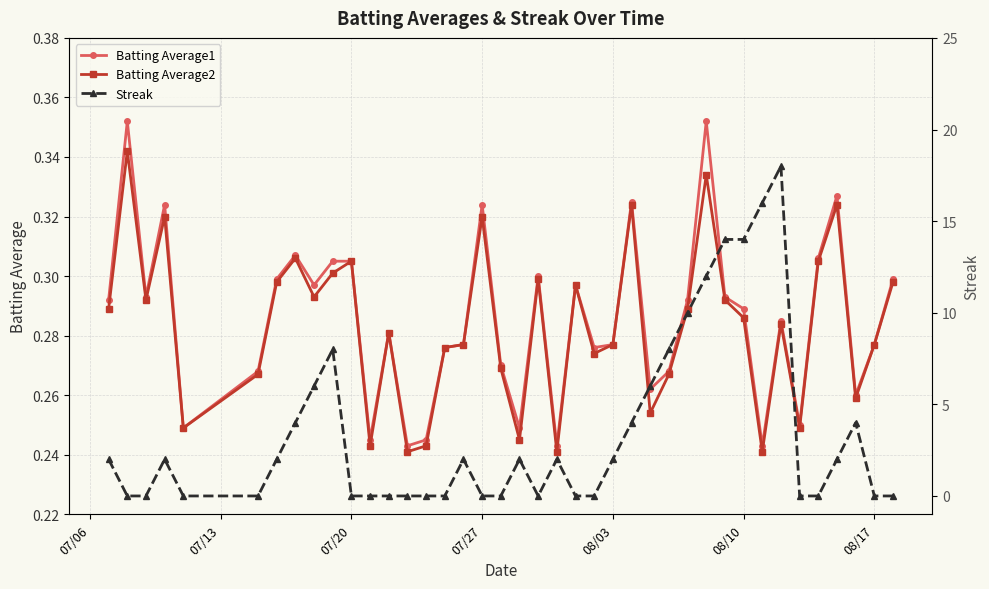

What is the average value of the Batting Average2 series?

0.3